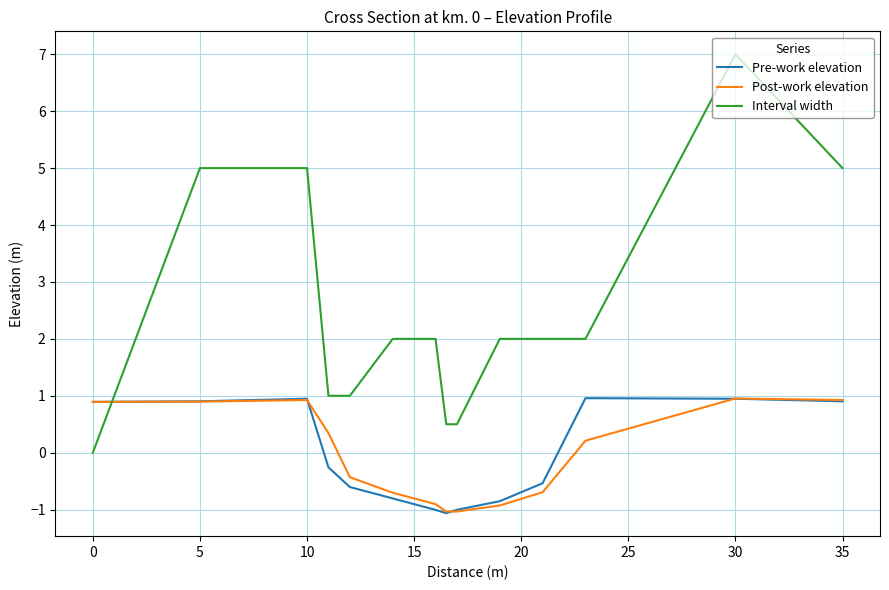

What is the maximum value shown in the chart?

7.0